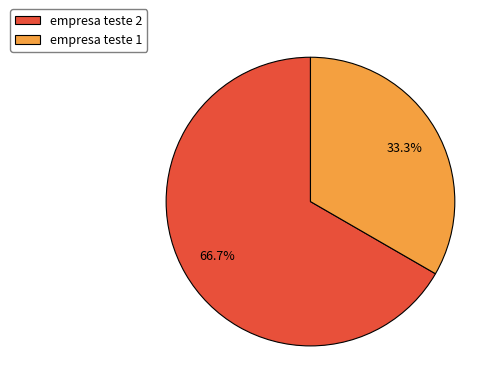

Which slice represents more than half of the pie?

empresa teste 2